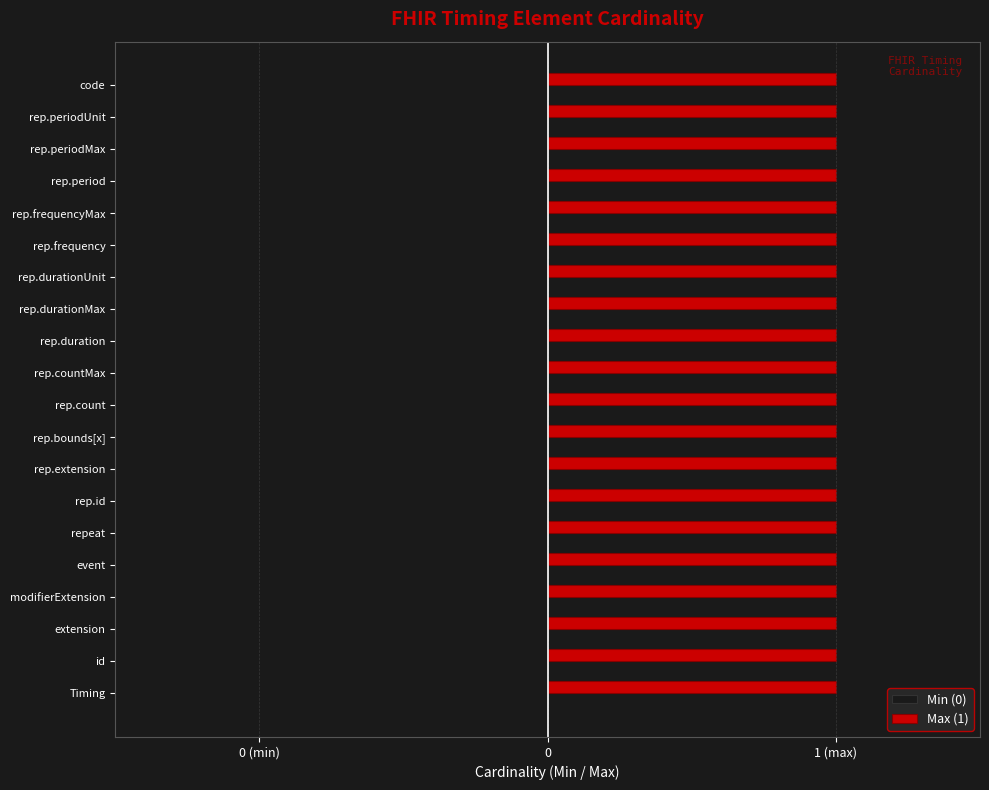

What is the spread (max minus min) of values at Timing.repeat.extension?

1